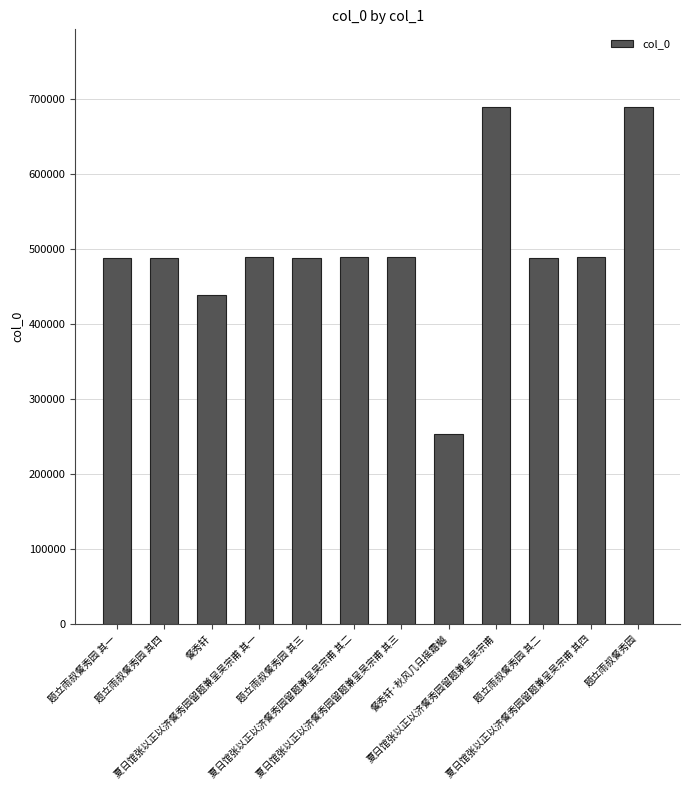

What is the change in value from 题立雨叔餐秀园 其四 to 夏日馆张以正以济餐秀园留题兼呈吴宗甫 其二?

+335